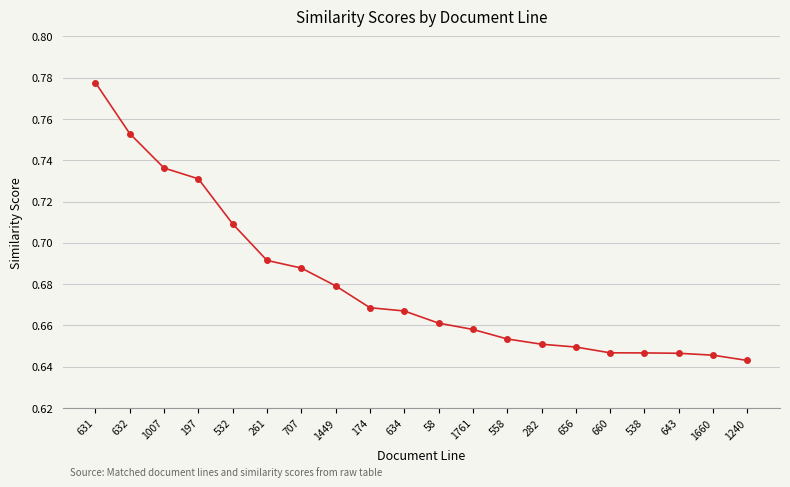

Which label corresponds to the largest value in the chart?

631